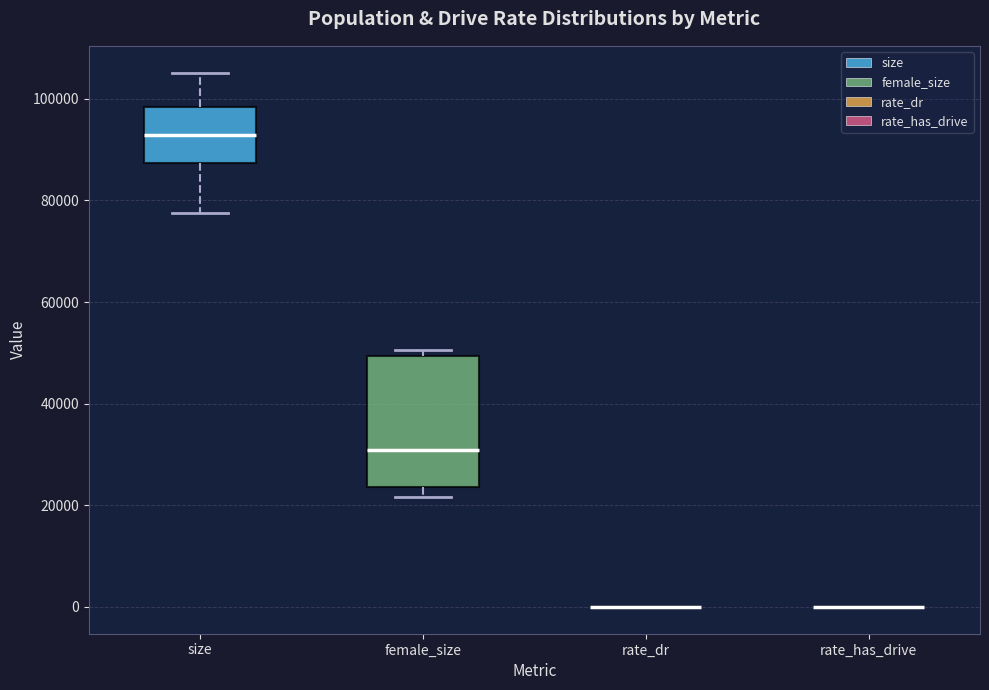

Where does the lower whisker of the box for size end on the y-axis? The values are not printed on the chart, so give them approximately, as read against the axis.

78000